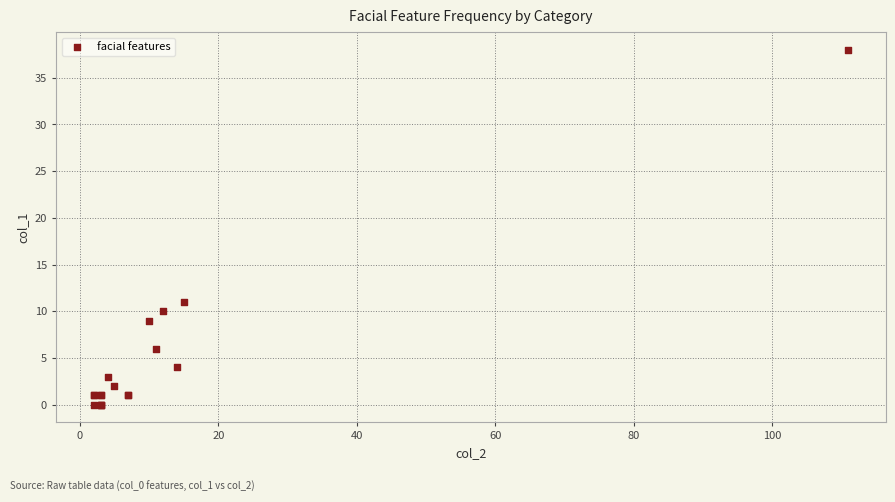

What Y value in the scatter plot is closest to 19?

11